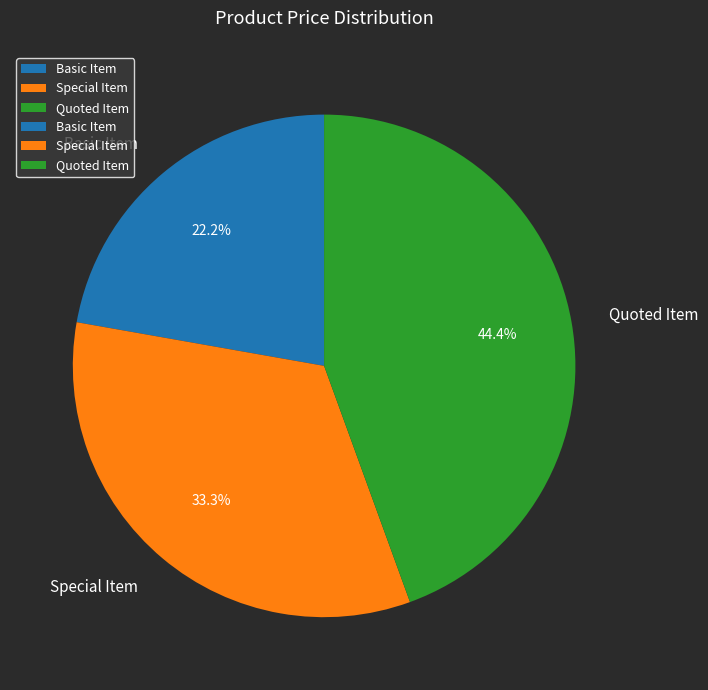

Which has a higher value, Quoted Item or Basic Item?

Quoted Item